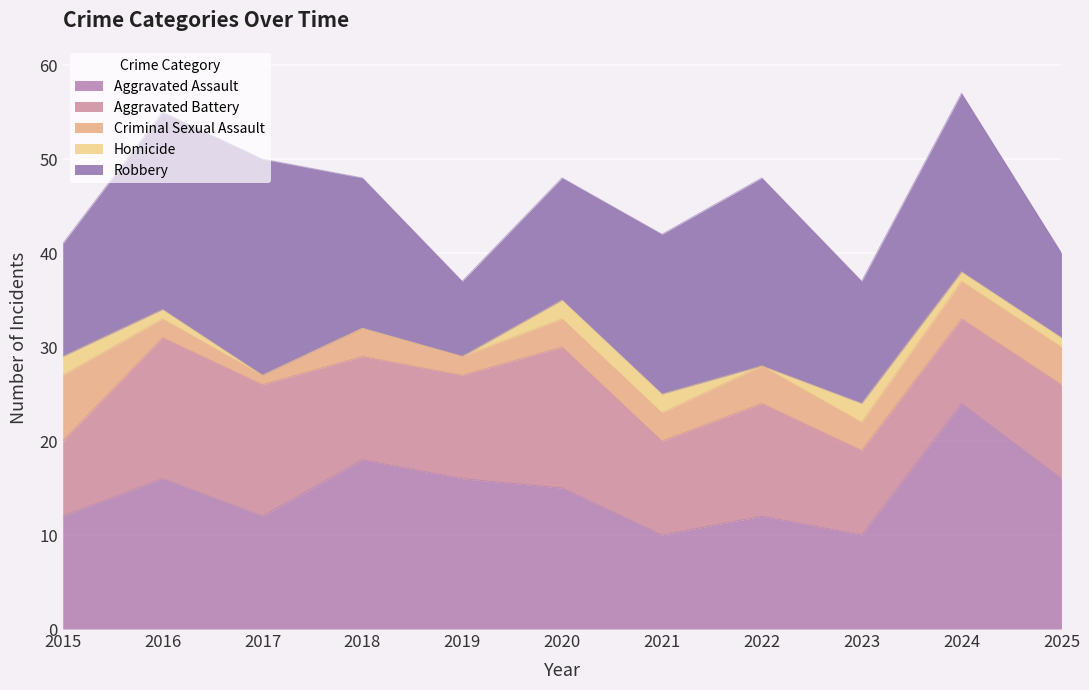

Which series has the largest total across all categories?

Robbery